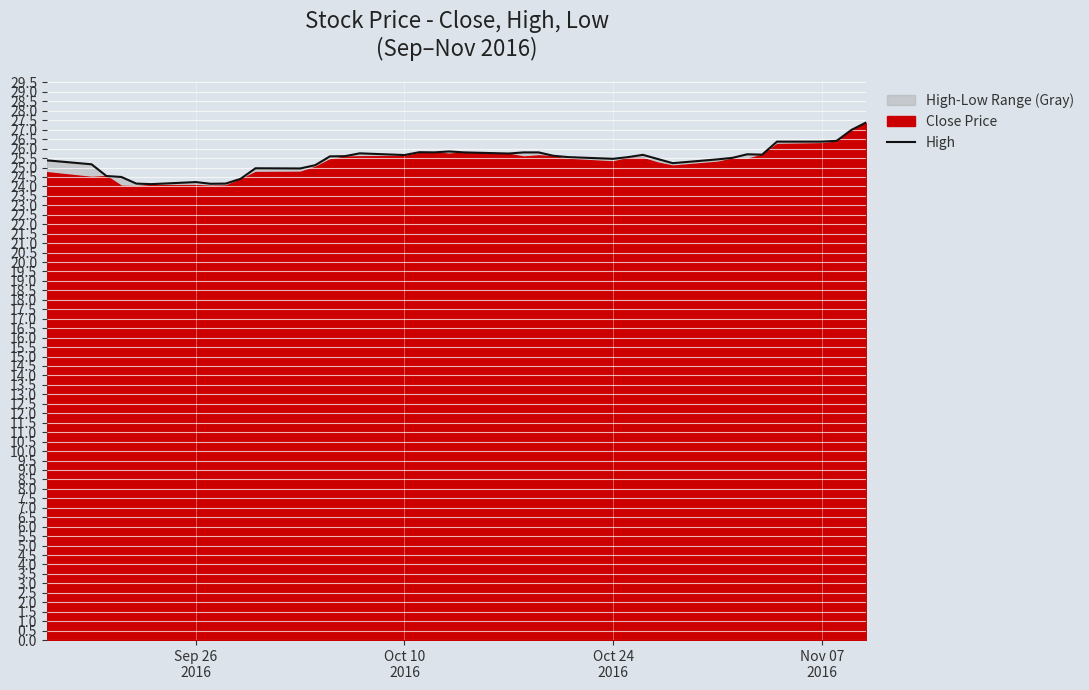

Reading left to right, list all the values displayed in this chart.

25.4	25.2	24.6	24.5	24.1	24.1	24.2	24.1	24.1	24.4	25.0	24.9	25.1	25.6	25.6	25.8	25.7	25.8	25.8	25.9	25.8	25.7	25.8	25.8	25.6	25.6	25.5	25.6	25.7	25.4	25.2	25.4	25.5	25.7	25.7	26.4	26.4	26.4	27.0	27.4